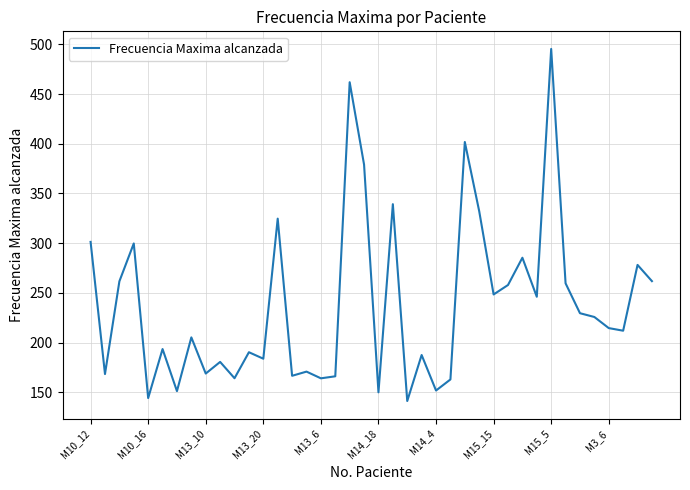

What is the difference between the maximum and minimum values?

354.4